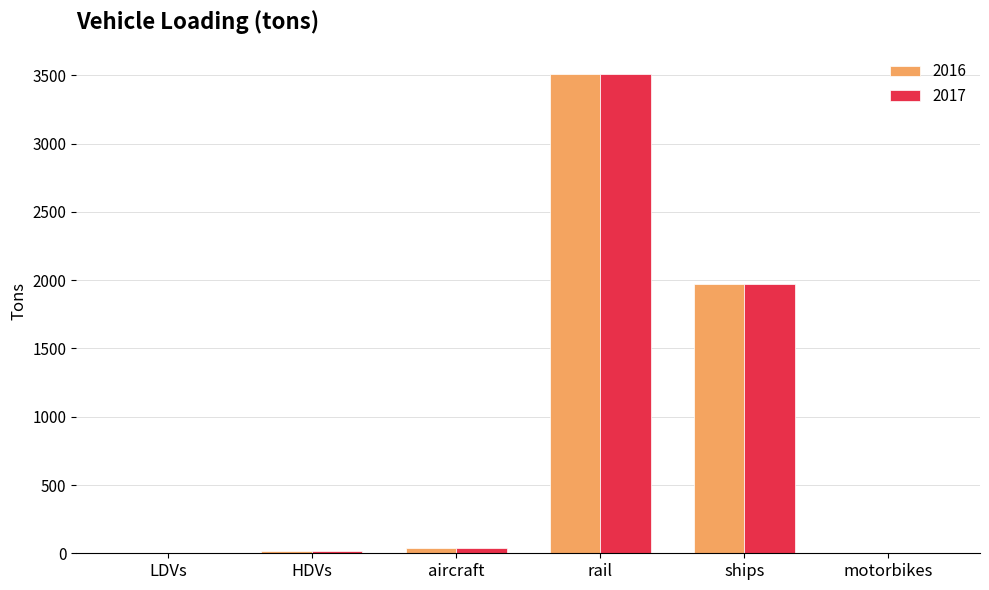

At which category is the sum across all series the highest?

rail